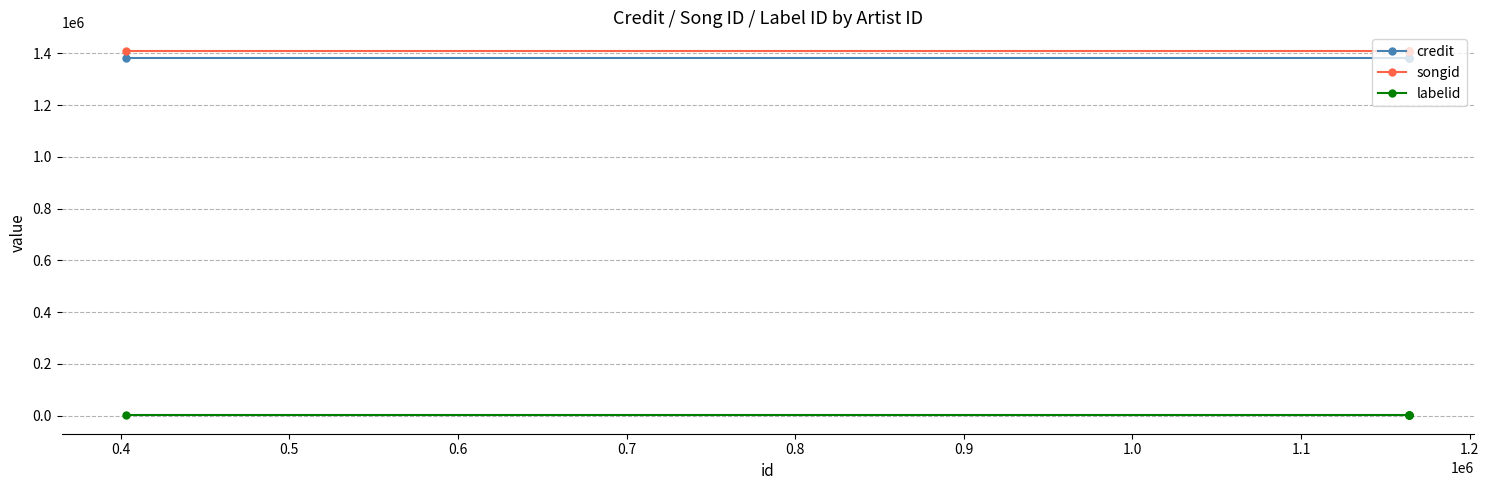

Is this an area chart (filled region under the line)?

No